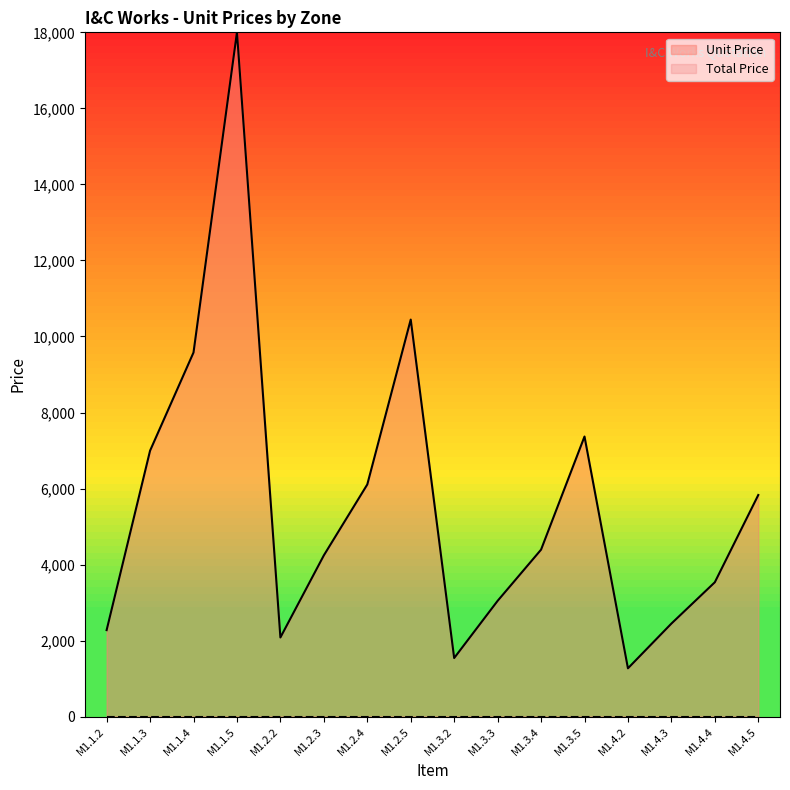

Count the number of values greater than 4393.

8